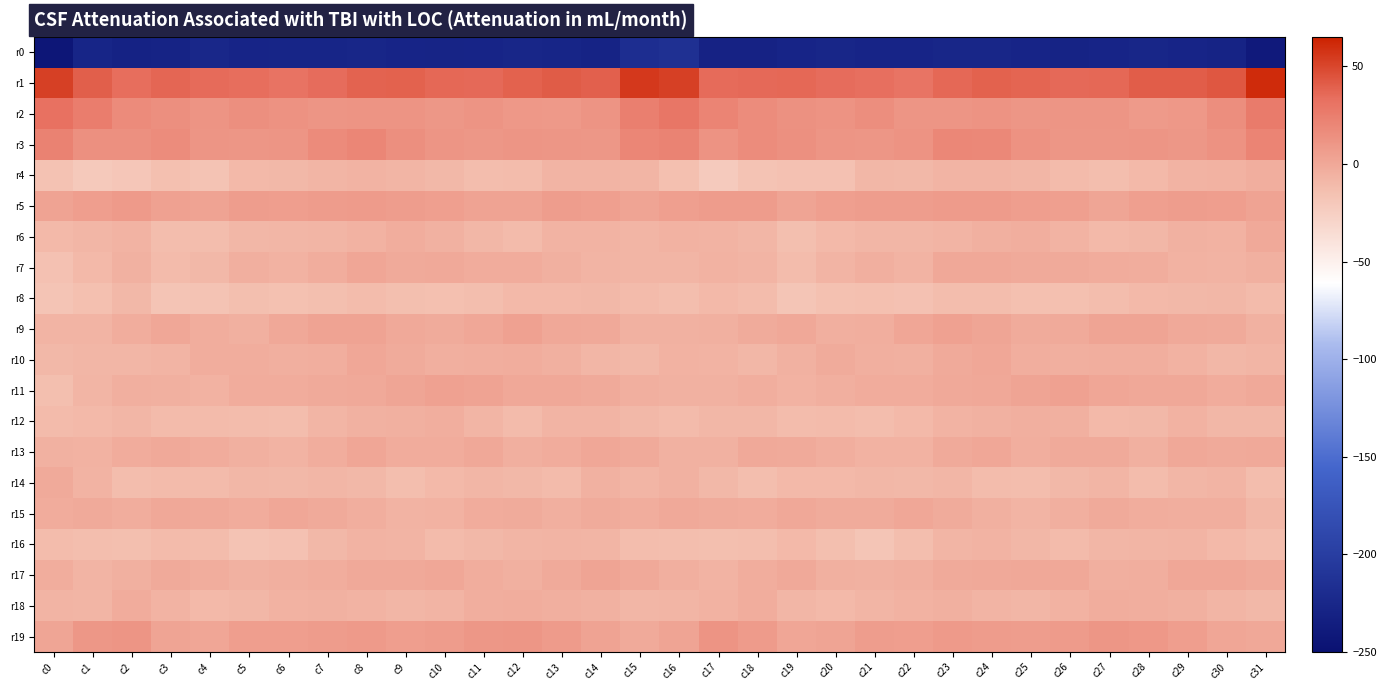

Reading right to left, extract all data points from this chart.

r0: c31=-239.9	c30=-229.2	c29=-227.7	c28=-226.6	c27=-227.3	c26=-228.5	c25=-227.7	c24=-226.4	c23=-226.6	c22=-227.3	c21=-227.6	c20=-225.5	c19=-227.5	c18=-229.9	c17=-230.1	c16=-215.2	c15=-217.5	c14=-229.7	c13=-227.0	c12=-226.6	c11=-227.7	c10=-228.3	c9=-227.4	c8=-225.9	c7=-227.2	c6=-226.8	c5=-227.5	c4=-225.2	c3=-229.0	c2=-230.7	c1=-227.1	c0=-243.3
r1: c31=61.2	c30=43.2	c29=40.7	c28=40.6	c27=36.1	c26=35.6	c25=37.9	c24=38.9	c23=36.7	c22=31.1	c21=33.2	c20=34.8	c19=36.5	c18=35.5	c17=35.4	c16=52.6	c15=55.7	c14=39.6	c13=41.5	c12=38.8	c11=35.6	c10=36.2	c9=38.7	c8=38.5	c7=34.5	c6=31.5	c5=34.1	c4=35.2	c3=36.7	c2=34.2	c1=40.2	c0=52.6
r2: c31=26.3	c30=15.6	c29=9.5	c28=8.4	c27=11.0	c26=11.0	c25=10.8	c24=12.3	c23=11.4	c22=11.3	c21=15.3	c20=12.4	c19=13.8	c18=16.7	c17=21.1	c16=29.5	c15=24.2	c14=11.8	c13=8.6	c12=9.1	c11=11.6	c10=10.2	c9=11.9	c8=11.6	c7=11.3	c6=13.2	c5=14.6	c4=12.0	c3=15.0	c2=17.6	c1=25.1	c0=32.2
r3: c31=20.7	c30=12.8	c29=9.8	c28=11.3	c27=10.4	c26=10.5	c25=13.0	c24=18.8	c23=19.3	c22=12.4	c21=10.6	c20=11.0	c19=14.0	c18=16.9	c17=12.2	c16=21.6	c15=19.8	c14=9.8	c13=10.3	c12=11.5	c11=9.9	c10=11.1	c9=15.1	c8=19.7	c7=17.5	c6=11.0	c5=10.7	c4=11.3	c3=16.4	c2=14.5	c1=14.4	c0=22.3
r4: c31=-3.5	c30=-6.3	c29=-6.4	c28=-10.5	c27=-12.6	c26=-10.8	c25=-8.2	c24=-7.0	c23=-7.5	c22=-9.6	c21=-9.0	c20=-15.0	c19=-15.3	c18=-16.5	c17=-21.8	c16=-14.1	c15=-7.9	c14=-7.3	c13=-7.5	c12=-11.8	c11=-12.2	c10=-9.6	c9=-7.7	c8=-6.9	c7=-8.0	c6=-9.5	c5=-10.5	c4=-16.6	c3=-14.1	c2=-19.2	c1=-20.7	c0=-16.2
r5: c31=3.2	c30=5.5	c29=6.2	c28=4.9	c27=2.0	c26=4.8	c25=5.5	c24=7.6	c23=7.3	c22=5.9	c21=6.1	c20=4.8	c19=2.4	c18=6.9	c17=7.1	c16=5.2	c15=2.6	c14=5.2	c13=6.3	c12=3.3	c11=3.1	c10=5.2	c9=6.0	c8=7.7	c7=7.0	c6=5.7	c5=6.3	c4=3.5	c3=3.6	c2=7.9	c1=5.4	c0=2.9
r6: c31=-0.4	c30=-6.3	c29=-5.7	c28=-9.1	c27=-10.6	c26=-6.7	c25=-3.8	c24=-4.6	c23=-7.3	c22=-8.4	c21=-8.6	c20=-10.6	c19=-13.2	c18=-8.7	c17=-6.8	c16=-6.2	c15=-8.2	c14=-7.0	c13=-6.5	c12=-10.7	c11=-9.0	c10=-5.5	c9=-3.3	c8=-6.0	c7=-7.6	c6=-8.4	c5=-9.1	c4=-12.1	c3=-12.2	c2=-6.9	c1=-8.7	c0=-10.4
r7: c31=-4.9	c30=-6.6	c29=-6.0	c28=-3.2	c27=-2.4	c26=-1.4	c25=-1.0	c24=0.4	c23=-0.2	c22=-6.6	c21=-4.4	c20=-7.6	c19=-11.6	c18=-7.2	c17=-6.1	c16=-8.0	c15=-8.0	c14=-7.1	c13=-5.1	c12=-2.7	c11=-2.2	c10=-0.7	c9=-1.0	c8=1.1	c7=-2.7	c6=-6.3	c5=-4.4	c4=-10.0	c3=-10.9	c2=-5.3	c1=-10.1	c0=-15.4
r8: c31=-10.9	c30=-9.3	c29=-10.0	c28=-10.2	c27=-12.0	c26=-13.9	c25=-14.0	c24=-12.1	c23=-12.1	c22=-15.2	c21=-14.1	c20=-14.5	c19=-18.0	c18=-11.8	c17=-10.5	c16=-12.9	c15=-11.1	c14=-9.6	c13=-10.1	c12=-10.4	c11=-13.0	c10=-14.0	c9=-13.6	c8=-11.6	c7=-13.5	c6=-14.8	c5=-13.5	c4=-16.3	c3=-17.0	c2=-9.5	c1=-14.0	c0=-16.9
r9: c31=-5.6	c30=-1.4	c29=-0.3	c28=2.6	c27=2.5	c26=-1.3	c25=-1.5	c24=2.0	c23=4.0	c22=1.2	c21=-3.6	c20=-4.0	c19=0.3	c18=-1.8	c17=-4.9	c16=-5.7	c15=-5.6	c14=-0.7	c13=0.3	c12=3.7	c11=0.7	c10=-1.6	c9=-0.6	c8=3.3	c7=3.1	c6=-0.1	c5=-4.8	c4=-2.8	c3=0.6	c2=-2.9	c1=-7.3	c0=-7.4
r10: c31=-7.9	c30=-9.4	c29=-6.2	c28=-3.5	c27=-3.5	c26=-3.9	c25=-3.5	c24=0.5	c23=-1.4	c22=-4.6	c21=-4.0	c20=-2.0	c19=-5.6	c18=-9.1	c17=-6.6	c16=-6.1	c15=-9.7	c14=-8.5	c13=-5.0	c12=-3.2	c11=-3.8	c10=-4.2	c9=-1.8	c8=0.6	c7=-3.3	c6=-4.3	c5=-3.2	c4=-2.9	c3=-7.4	c2=-8.5	c1=-8.3	c0=-10.0
r11: c31=-0.2	c30=-2.6	c29=0.1	c28=-0.1	c27=1.5	c26=4.0	c25=2.8	c24=-0.1	c23=-0.6	c22=-2.3	c21=-2.2	c20=-4.5	c19=-5.9	c18=-3.5	c17=-5.4	c16=-5.7	c15=-4.3	c14=-1.3	c13=-0.1	c12=0.2	c11=2.9	c10=3.8	c9=2.0	c8=-0.4	c7=-1.1	c6=-2.5	c5=-2.6	c4=-5.8	c3=-4.5	c2=-4.3	c1=-7.9	c0=-13.6
r12: c31=-8.9	c30=-9.4	c29=-6.3	c28=-9.7	c27=-10.3	c26=-4.9	c25=-4.5	c24=-5.2	c23=-6.7	c22=-10.6	c21=-12.2	c20=-11.0	c19=-11.7	c18=-9.1	c17=-8.9	c16=-10.7	c15=-9.8	c14=-7.2	c13=-7.4	c12=-10.9	c11=-8.2	c10=-3.9	c9=-4.9	c8=-5.3	c7=-8.0	c6=-11.9	c5=-11.9	c4=-11.3	c3=-11.1	c2=-8.6	c1=-10.3	c0=-11.2
r13: c31=-0.3	c30=-1.3	c29=-0.1	c28=-4.8	c27=-1.3	c26=-0.9	c25=-3.4	c24=0.9	c23=-1.0	c22=-6.1	c21=-6.0	c20=-3.4	c19=-1.3	c18=-0.6	c17=-5.3	c16=-5.5	c15=-1.4	c14=0.6	c13=-2.2	c12=-4.4	c11=0.3	c10=-2.6	c9=-2.1	c8=1.2	c7=-2.9	c6=-6.9	c5=-4.9	c4=-2.7	c3=-0.4	c2=-2.3	c1=-6.3	c0=-5.5
r14: c31=-12.4	c30=-7.3	c29=-8.5	c28=-11.6	c27=-8.1	c26=-9.5	c25=-12.1	c24=-11.7	c23=-8.2	c22=-10.0	c21=-8.9	c20=-10.3	c19=-10.5	c18=-12.7	c17=-9.5	c16=-5.4	c15=-7.7	c14=-5.5	c13=-11.0	c12=-10.0	c11=-8.4	c10=-10.3	c9=-13.0	c8=-9.5	c7=-8.8	c6=-9.7	c5=-9.1	c4=-10.8	c3=-10.9	c2=-12.5	c1=-6.6	c0=-1.1
r15: c31=-9.0	c30=-3.6	c29=-3.8	c28=-2.7	c27=-1.0	c26=-4.4	c25=-7.0	c24=-4.9	c23=-2.0	c22=0.7	c21=-1.8	c20=-1.5	c19=0.2	c18=-2.4	c17=-1.9	c16=-0.6	c15=-3.2	c14=-1.8	c13=-4.2	c12=-1.5	c11=-2.2	c10=-5.8	c9=-6.5	c8=-3.4	c7=-1.0	c6=0.4	c5=-2.3	c4=-0.8	c3=-0.2	c2=-2.9	c1=-1.4	c0=-2.6
r16: c31=-12.4	c30=-10.5	c29=-7.3	c28=-7.8	c27=-8.8	c26=-11.3	c25=-8.9	c24=-6.5	c23=-7.8	c22=-13.1	c21=-17.6	c20=-13.6	c19=-10.3	c18=-13.1	c17=-13.2	c16=-12.6	c15=-12.5	c14=-7.9	c13=-7.4	c12=-8.0	c11=-9.9	c10=-11.0	c9=-7.4	c8=-6.5	c7=-9.8	c6=-15.1	c5=-16.8	c4=-11.6	c3=-11.1	c2=-13.3	c1=-12.7	c0=-11.7
r17: c31=-1.0	c30=0.6	c29=0.5	c28=-3.8	c27=-4.5	c26=0.3	c25=0.2	c24=-0.3	c23=-1.4	c22=-4.0	c21=-5.4	c20=-4.7	c19=-0.6	c18=-3.2	c17=-7.0	c16=-4.4	c15=-0.6	c14=2.6	c13=-1.4	c12=-4.6	c11=-3.1	c10=1.0	c9=-0.2	c8=-0.5	c7=-2.7	c6=-4.3	c5=-5.4	c4=-3.1	c3=-0.9	c2=-4.7	c1=-7.0	c0=-2.8
r18: c31=-10.0	c30=-8.0	c29=-4.9	c28=-3.7	c27=-2.9	c26=-6.1	c25=-8.6	c24=-7.5	c23=-5.0	c22=-5.9	c21=-7.7	c20=-10.6	c19=-8.4	c18=-3.0	c17=-5.8	c16=-8.0	c15=-8.2	c14=-5.7	c13=-4.4	c12=-3.2	c11=-3.8	c10=-7.6	c9=-8.4	c8=-6.5	c7=-5.2	c6=-6.2	c5=-9.0	c4=-10.3	c3=-6.7	c2=-2.6	c1=-7.6	c0=-7.1
r19: c31=0.2	c30=1.3	c29=5.6	c28=9.4	c27=10.7	c26=7.7	c25=5.9	c24=6.8	c23=7.9	c22=5.4	c21=6.5	c20=2.6	c19=1.2	c18=7.5	c17=12.0	c16=2.3	c15=-1.1	c14=3.2	c13=7.2	c12=10.3	c11=9.8	c10=6.9	c9=5.6	c8=8.0	c7=6.9	c6=5.5	c5=5.6	c4=1.2	c3=2.6	c2=10.9	c1=9.7	c0=1.9